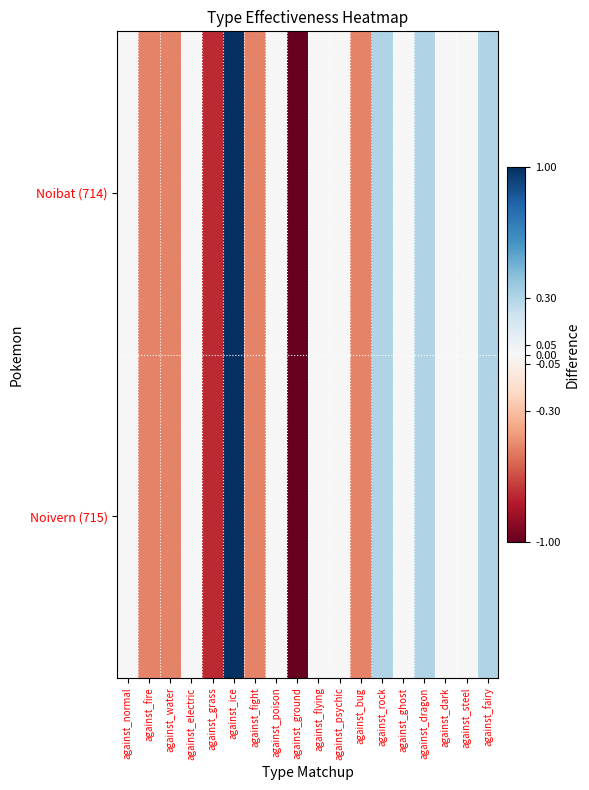

Reading left to right, what are all the values shown in this chart?

Noibat (714): against_normal=0.0	against_fire=-0.5	against_water=-0.5	against_electric=0.0	against_grass=-0.8	against_ice=1.0	against_fight=-0.5	against_poison=0.0	against_ground=-1.0	against_flying=0.0	against_psychic=0.0	against_bug=-0.5	against_rock=0.3	against_ghost=0.0	against_dragon=0.3	against_dark=0.0	against_steel=0.0	against_fairy=0.3
Noivern (715): against_normal=0.0	against_fire=-0.5	against_water=-0.5	against_electric=0.0	against_grass=-0.8	against_ice=1.0	against_fight=-0.5	against_poison=0.0	against_ground=-1.0	against_flying=0.0	against_psychic=0.0	against_bug=-0.5	against_rock=0.3	against_ghost=0.0	against_dragon=0.3	against_dark=0.0	against_steel=0.0	against_fairy=0.3